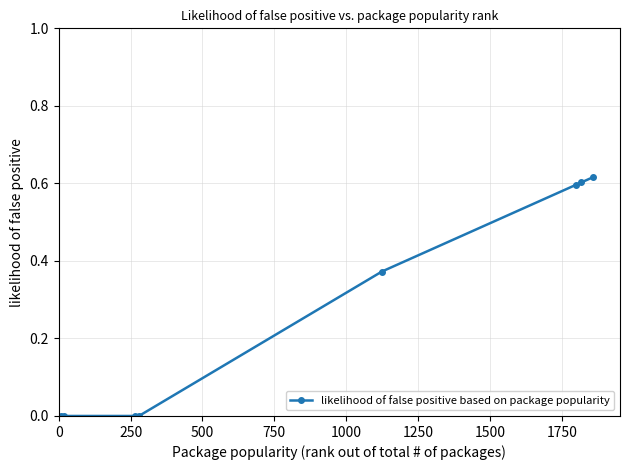

What is the sum of all values?

2.2